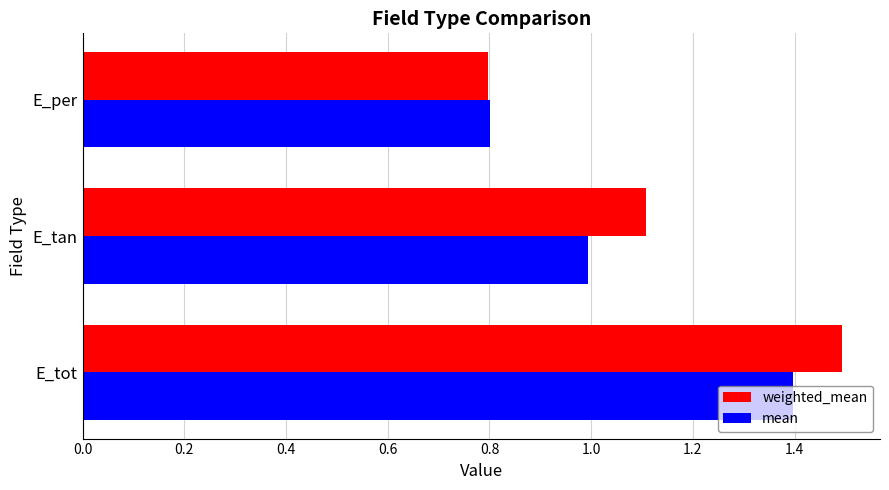

What are all the series names shown in the legend?

weighted_mean, mean